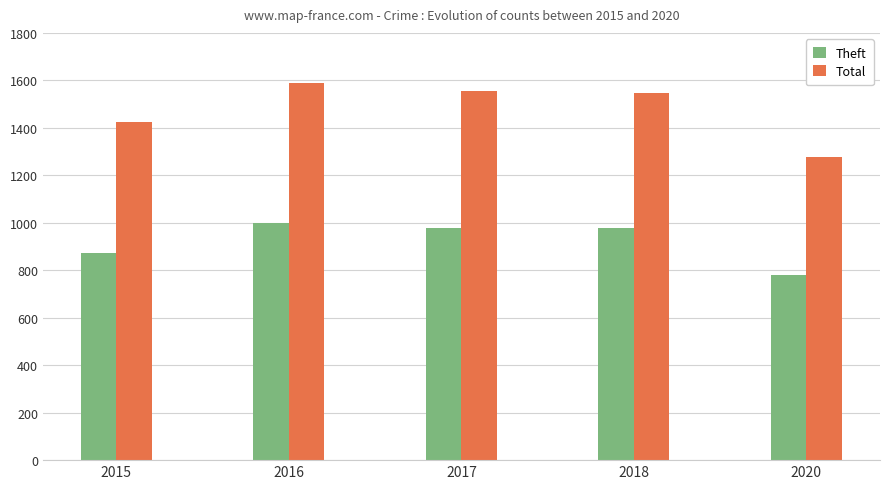

What is the sum of the Theft values at 2017 and 2020?

1761